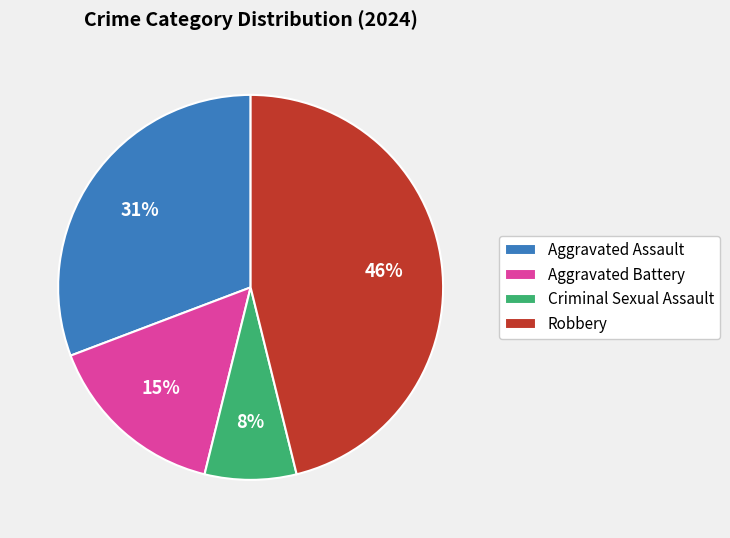

Which slice is the smallest?

Criminal Sexual Assault